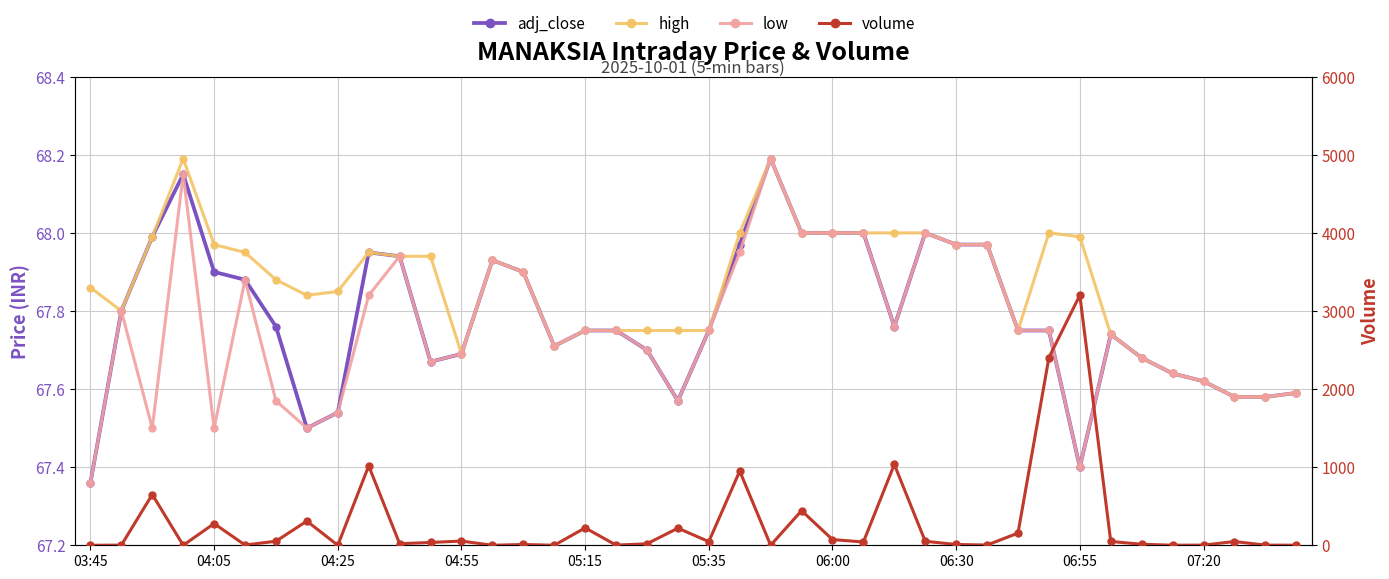

What is the sum of the volume values at 15 and 20?

47.0